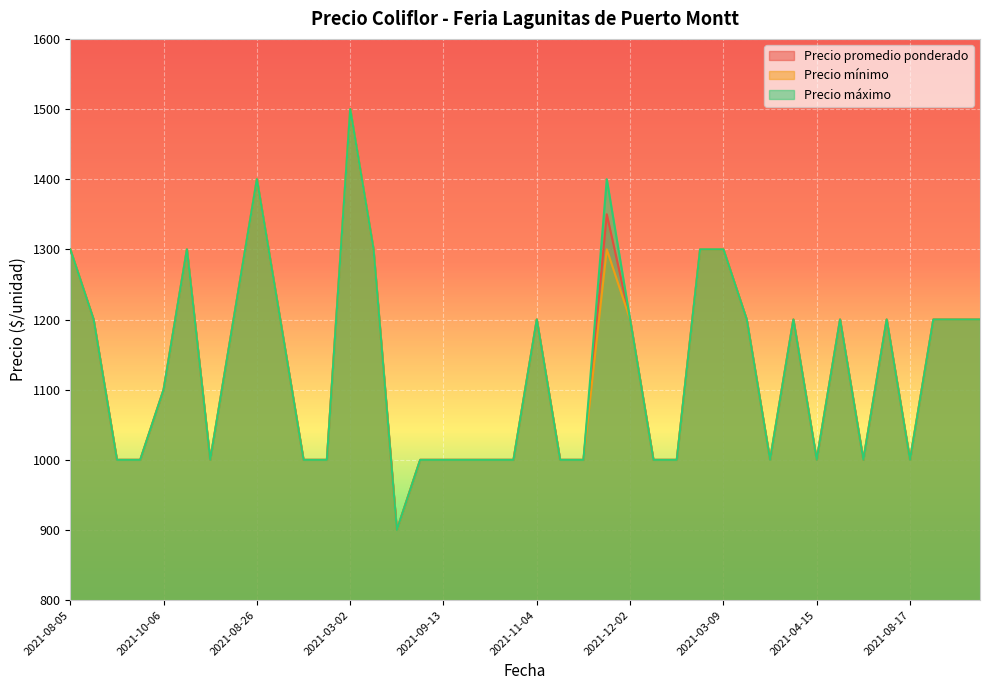

How many data points in Precio máximo are less than 1200?

20